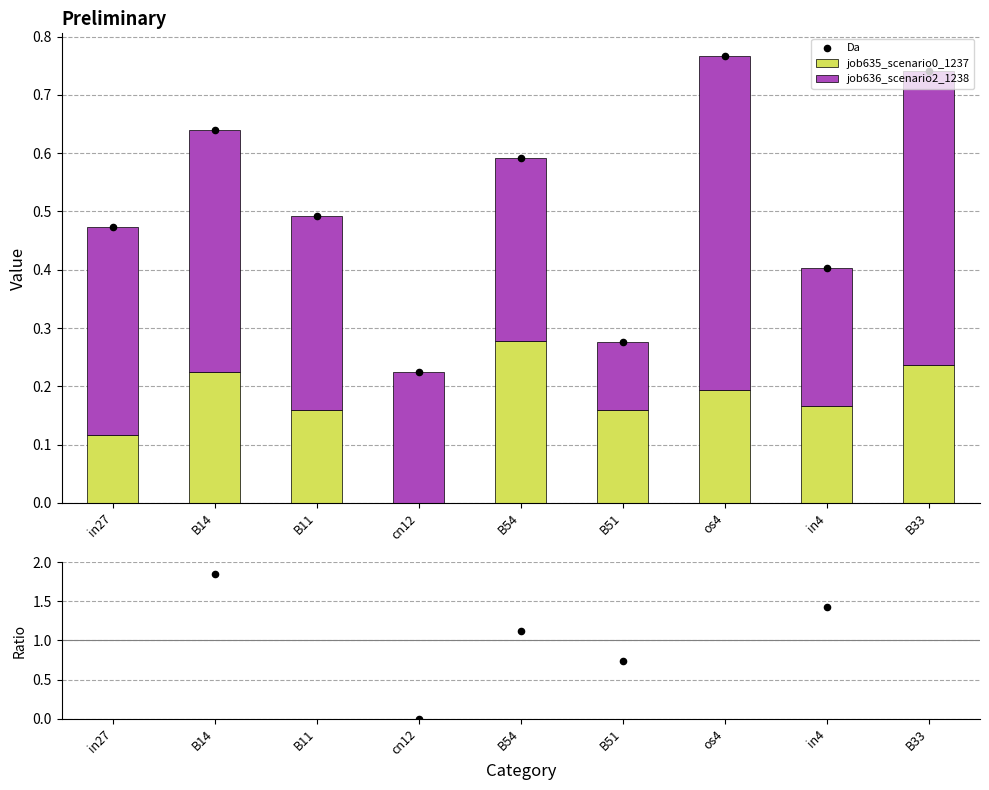

What is the total value across all series at cn12?

0.4